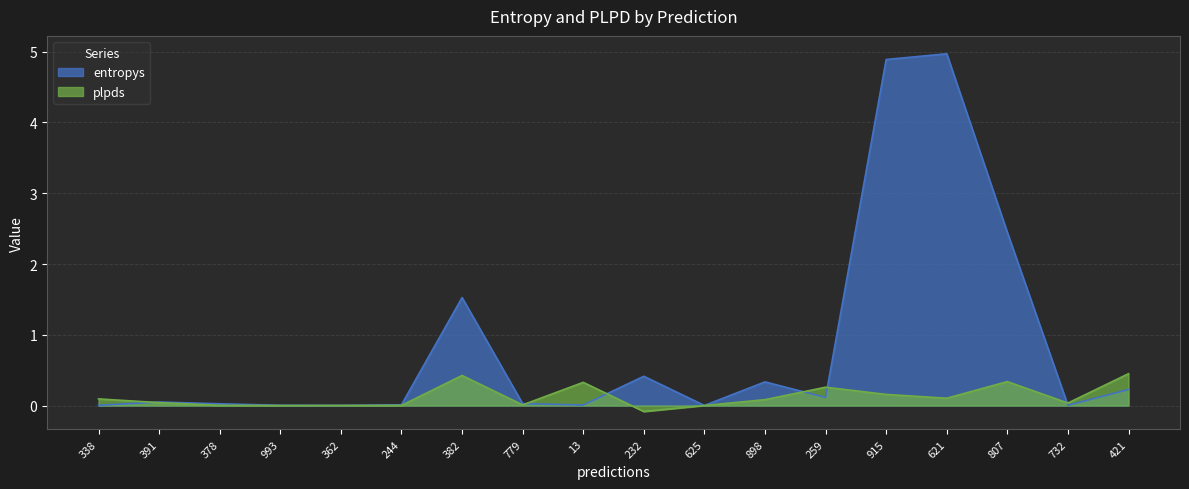

List the labels in order of entropys value, smallest first.

625, 362, 732, 993, 338, 13, 244, 378, 779, 391, 259, 421, 898, 232, 382, 807, 915, 621